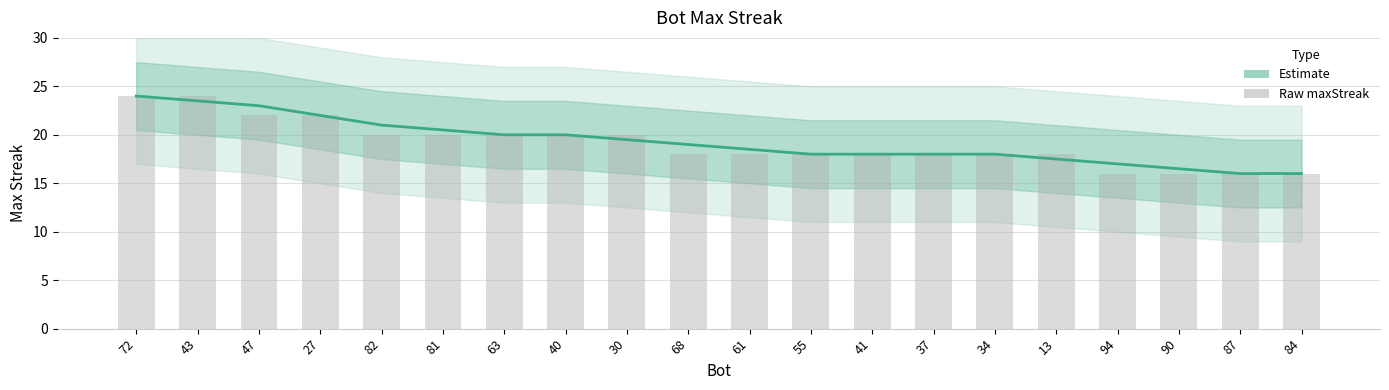

Reading left to right, what are all the values shown in this chart?

72=24.0	43=23.5	47=23.0	27=22.0	82=21.0	81=20.5	63=20.0	40=20.0	30=19.5	68=19.0	61=18.5	55=18.0	41=18.0	37=18.0	34=18.0	13=17.5	94=17.0	90=16.5	87=16.0	84=16.0